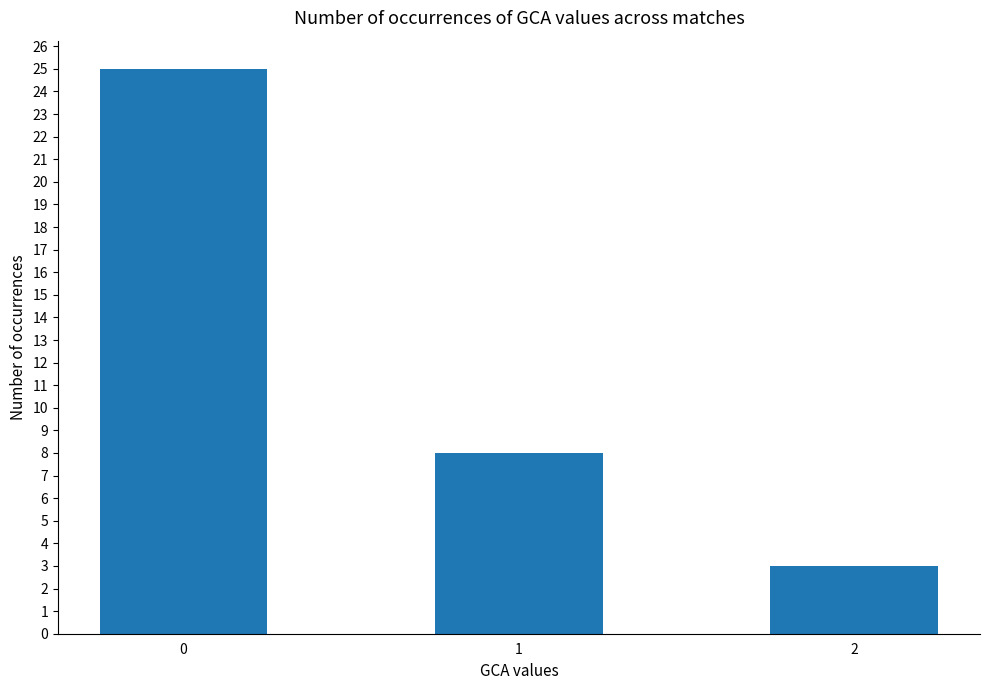

What is the sum of the values at 1 and 0?

33